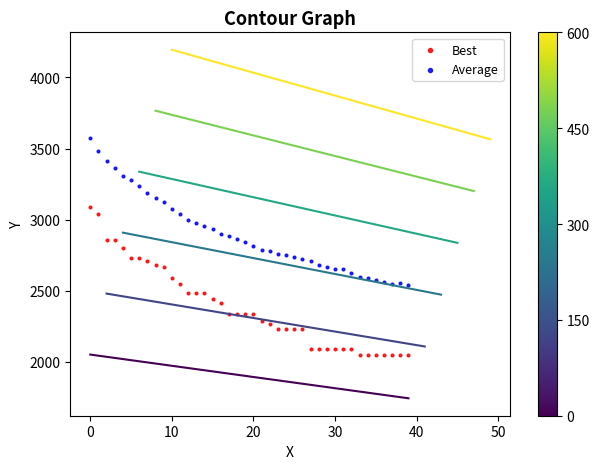

Across all data points, what is the range of Y values (max minus min)?

1524.5